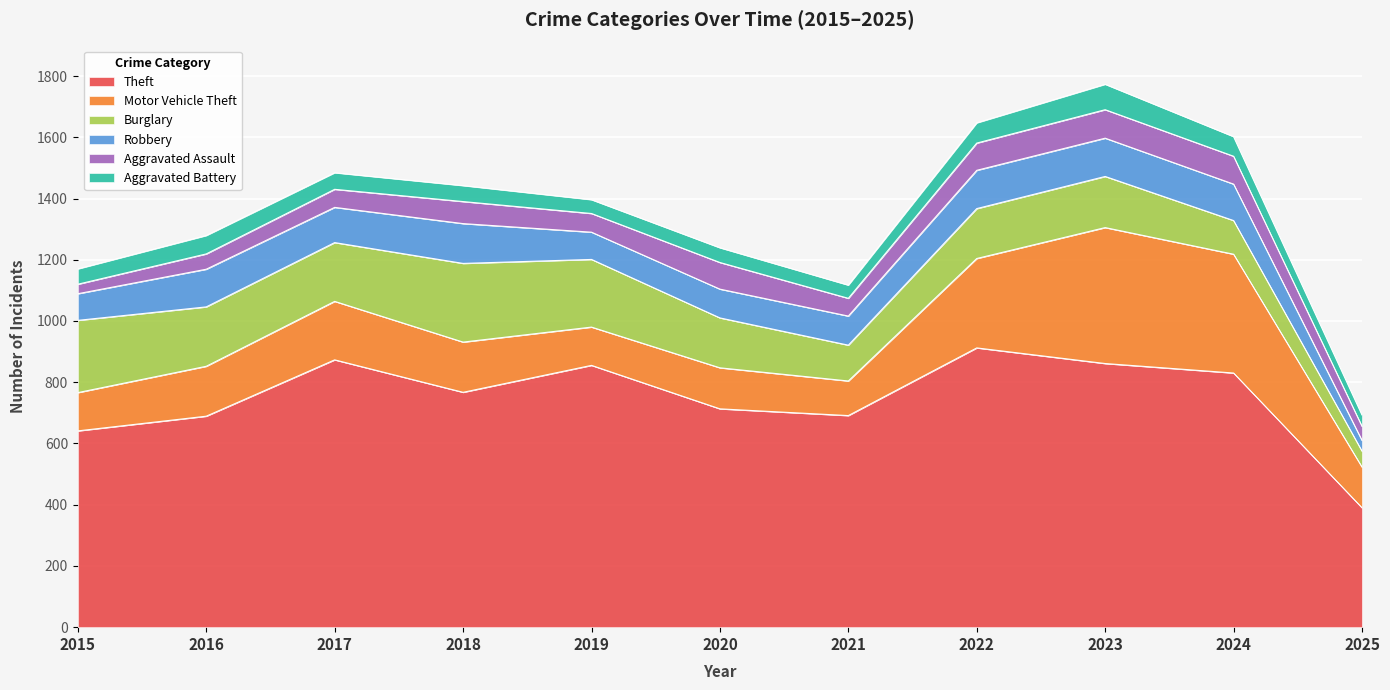

True or false: Aggravated Battery and Theft intersect in this chart.

False